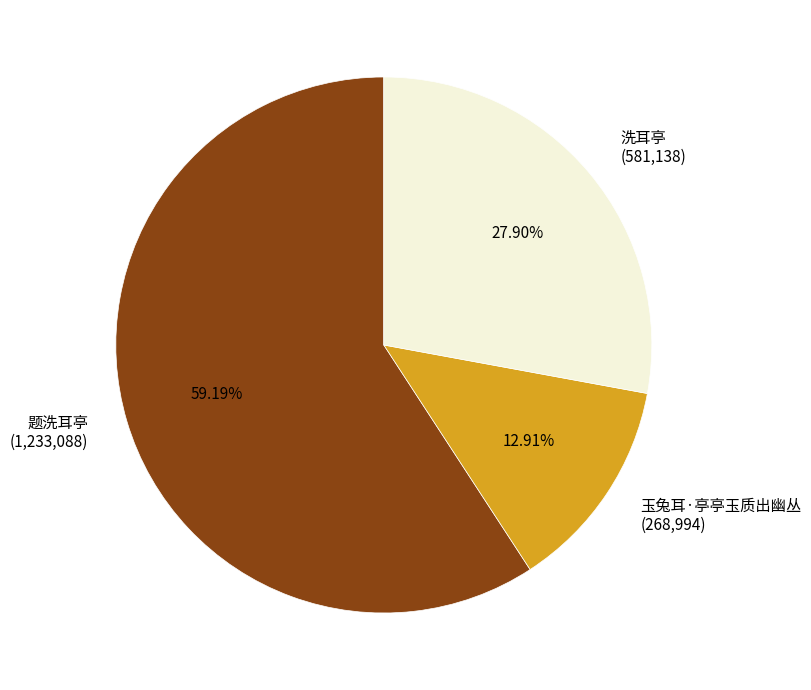

To the nearest percent, what portion does 题洗耳亭 represent?

59%